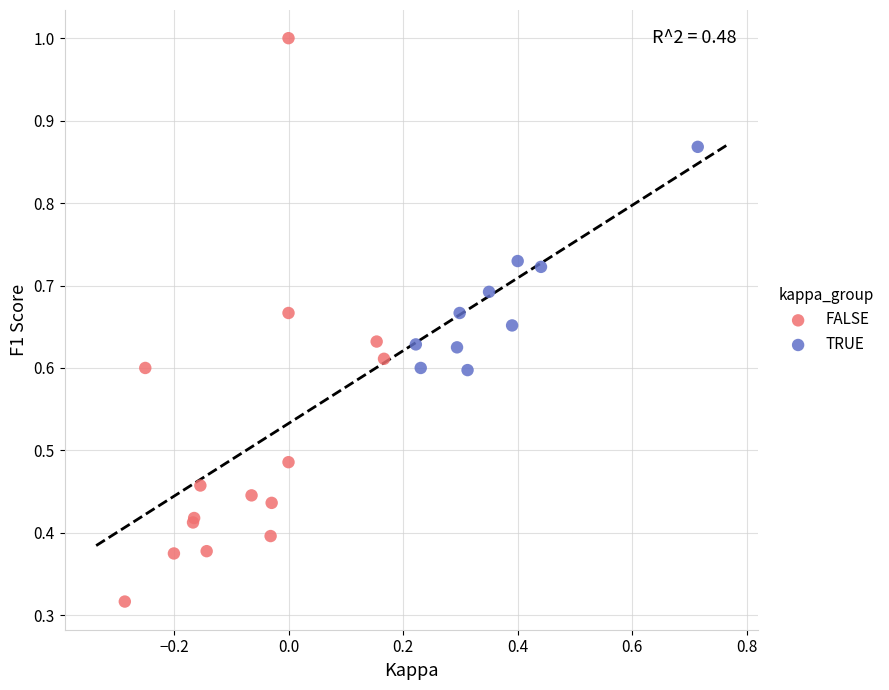

Which series has the widest spread of Y values?

FALSE